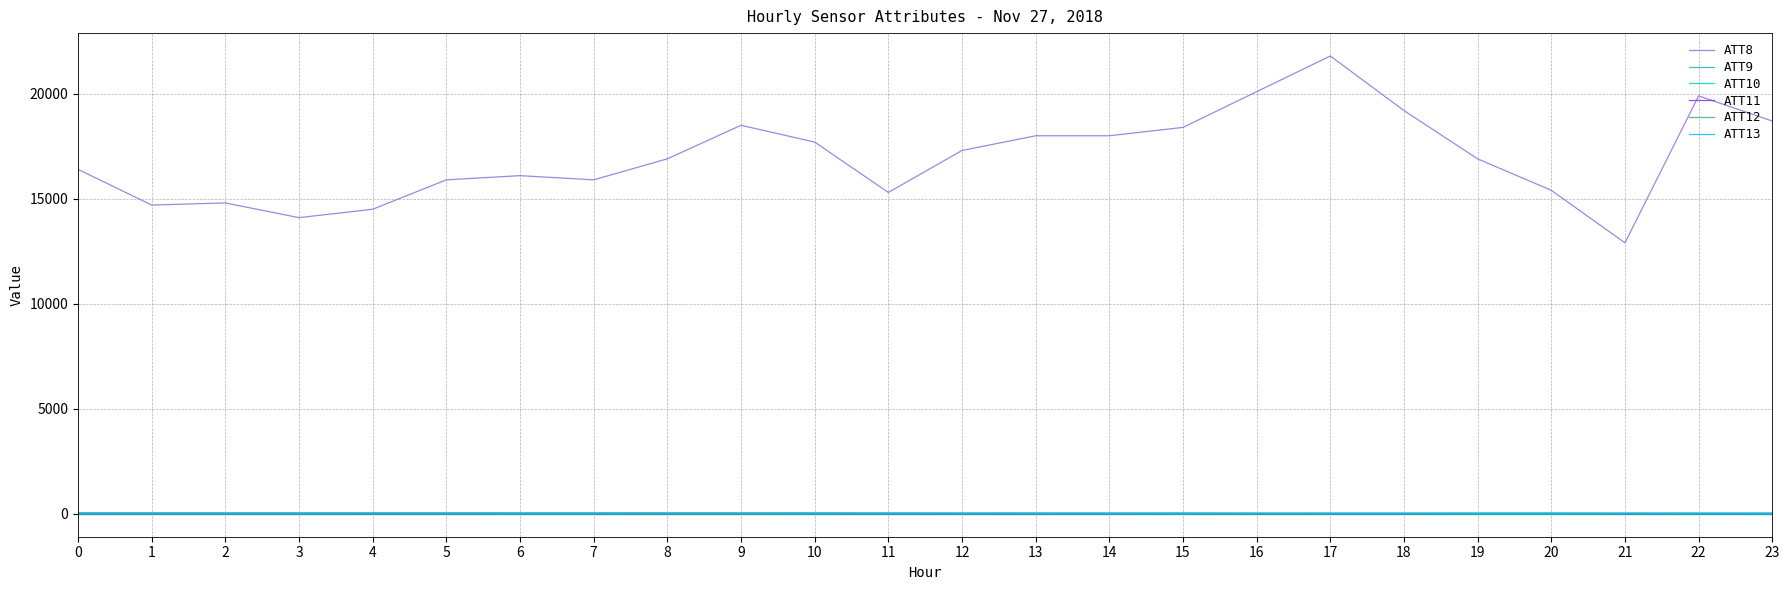

Does the chart display data point markers on the line(s)?

No